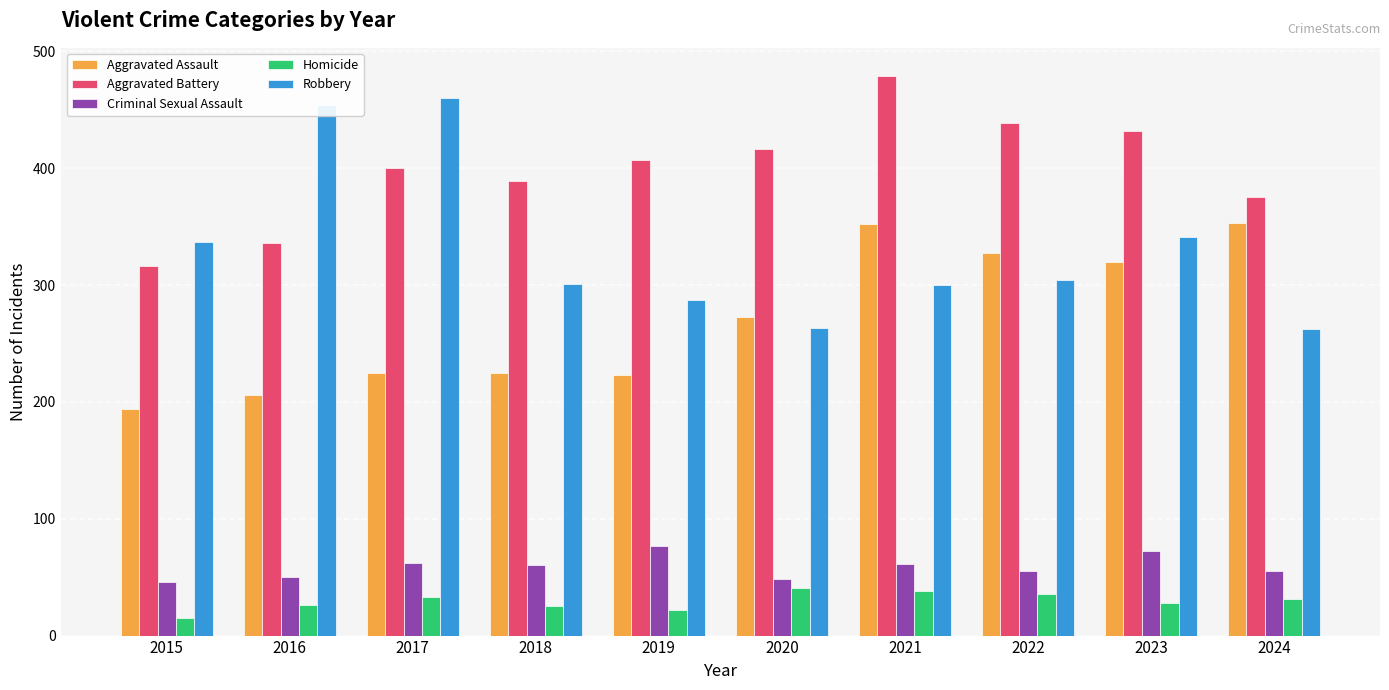

Which series changed the most between 2017 and 2023?

Robbery